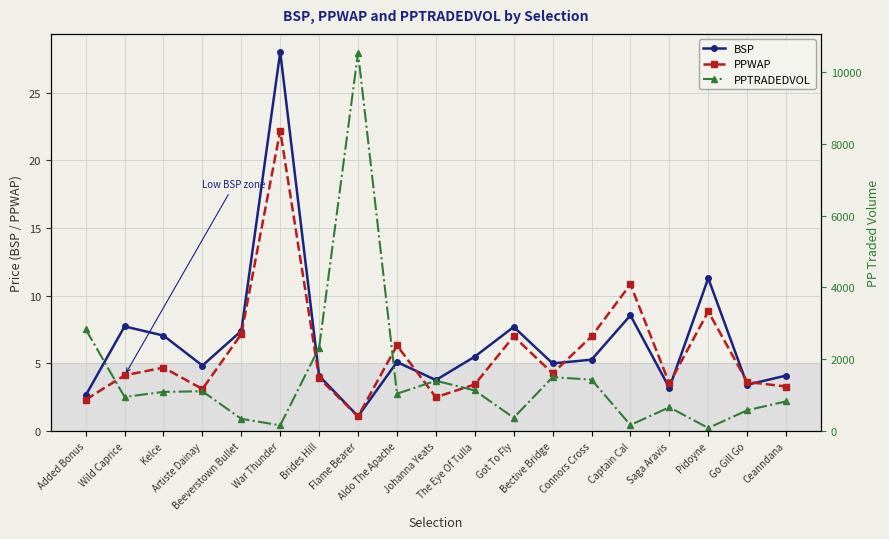

What is the value of the PPWAP point at the 9th from the left?

6.3